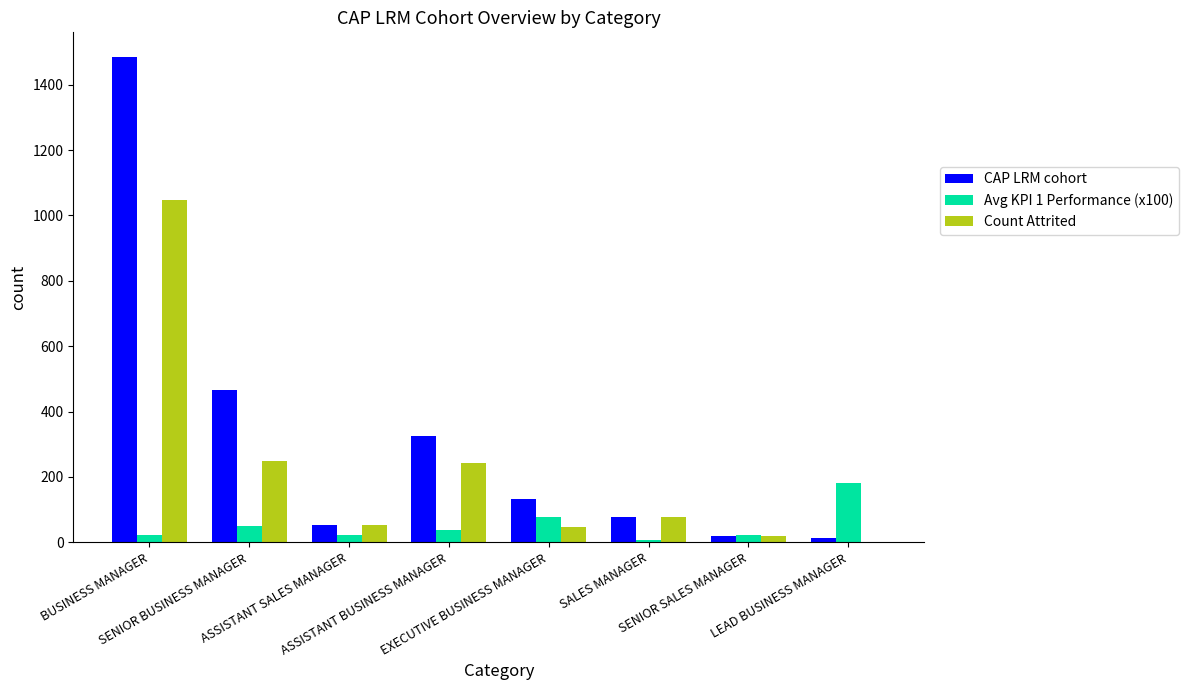

Which series has the largest total across all categories?

CAP LRM cohort